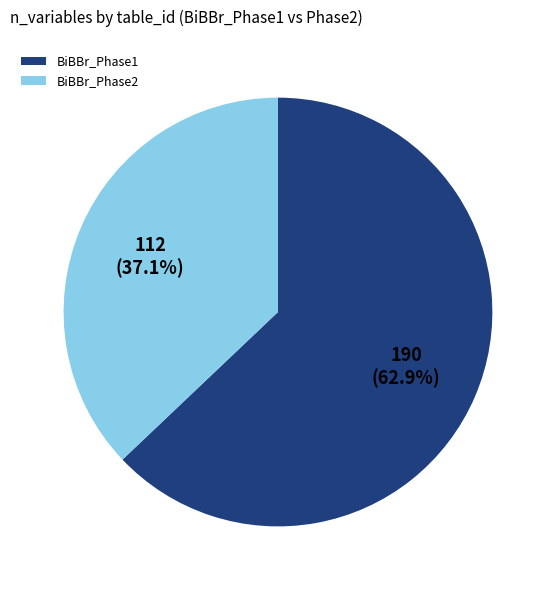

What is the ratio of the value at BiBBr_Phase1 to the value at BiBBr_Phase2?

1.7